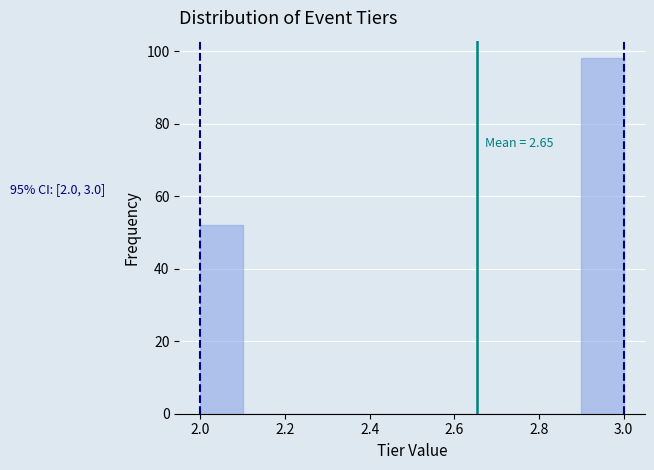

Which range on the x-axis has the tallest bar?

2.9 to 3.0